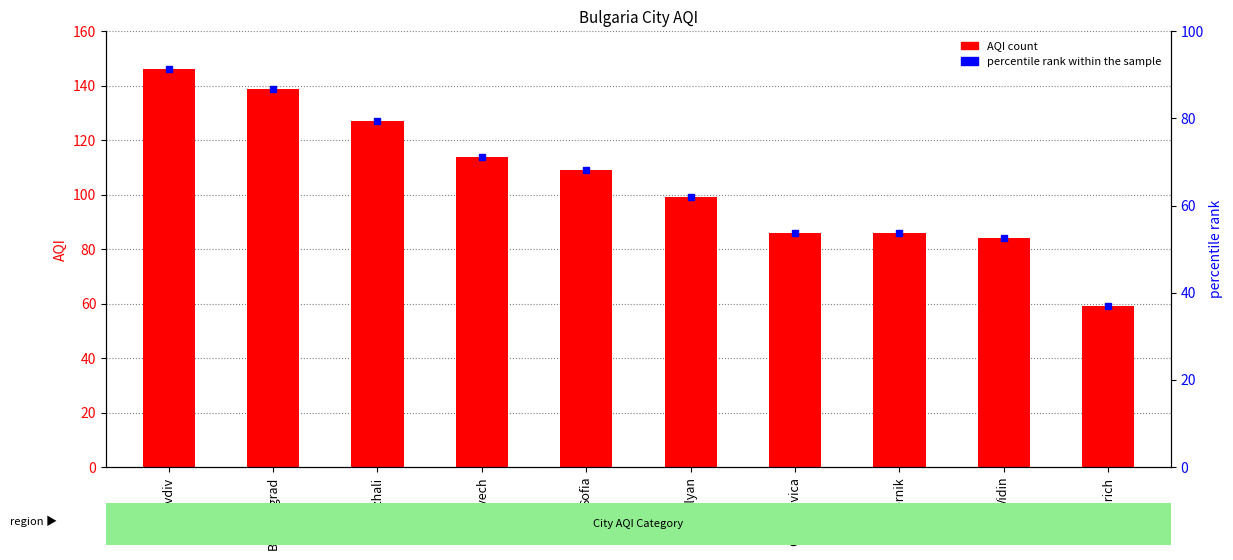

List the labels in order of percentile rank within sample value, smallest first.

Dobrich, Vidin, Oriyakovica, Pernik, Smolyan, Sofia, Lovech, Kardzhali, Blagoevgrad, Plovdiv